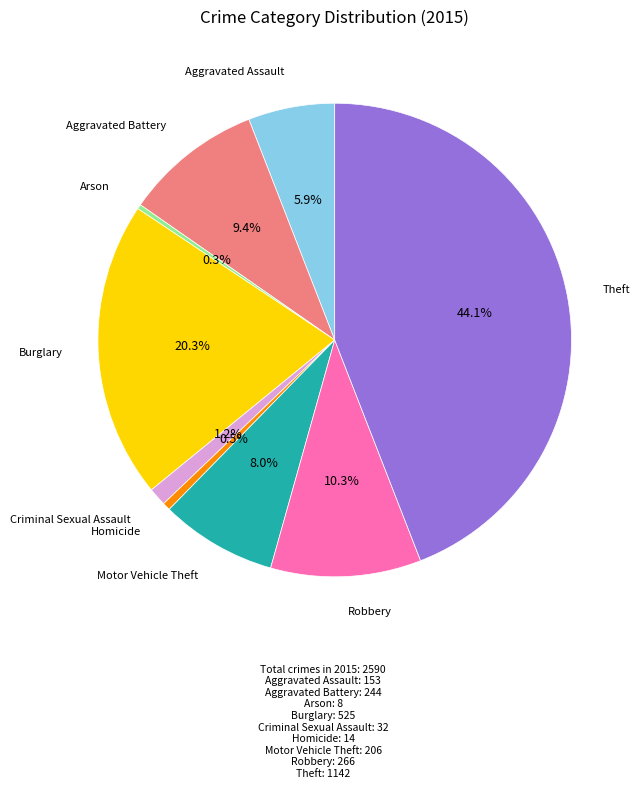

How many slices are in this pie chart?

9